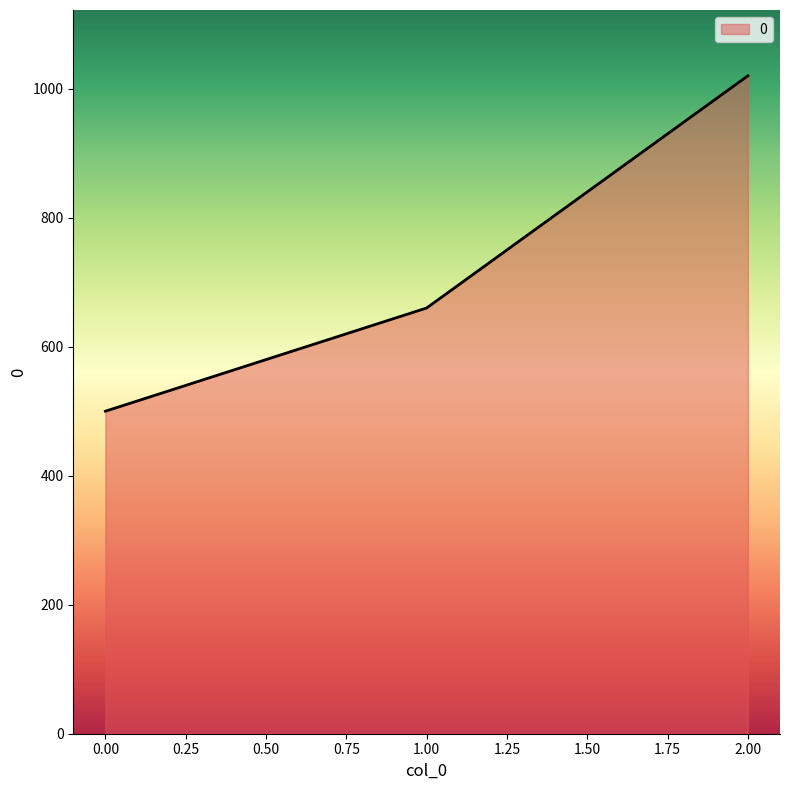

The chart shows a value of 325 at 0.00. True or false?

False